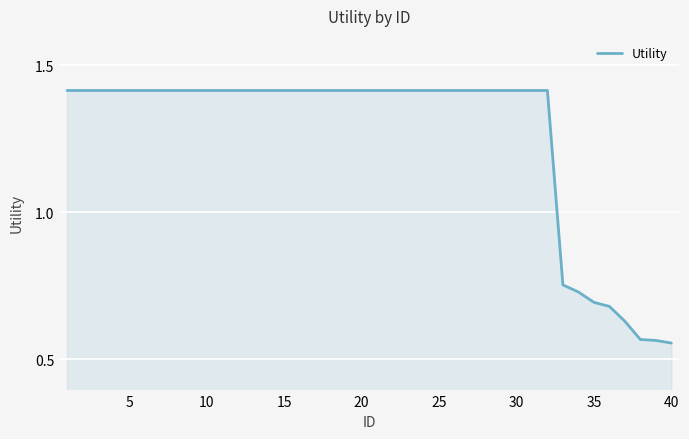

How many lines are shown in the chart?

1